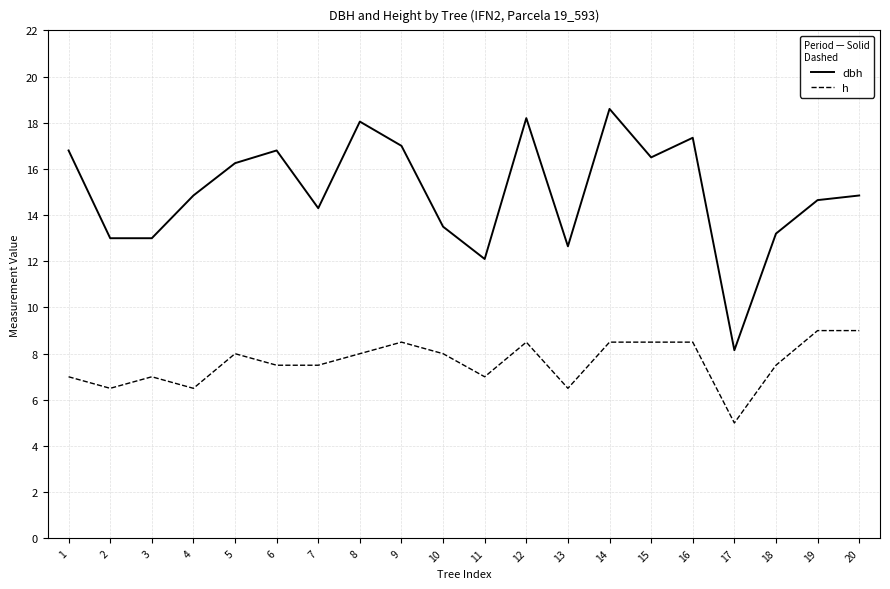

What is the average value of the dbh series?

15.0